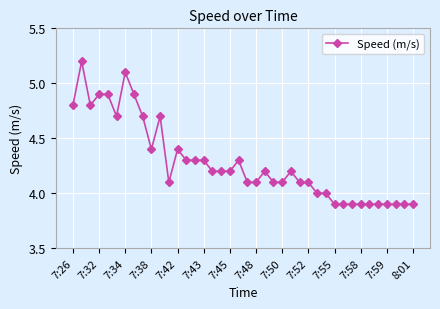

What is the sum of all values?

171.4